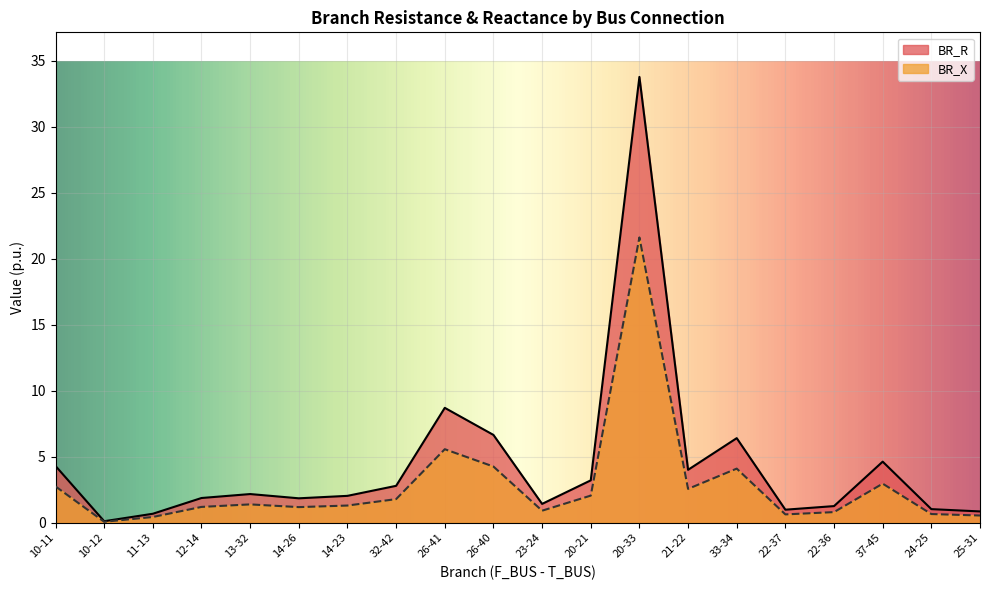

Reading left to right, transcribe all the data shown in this chart.

BR_R: 4.3	0.1	0.7	1.9	2.2	1.9	2.0	2.8	8.7	6.7	1.4	3.2	33.8	4.0	6.4	1.0	1.3	4.6	1.0	0.9
BR_X: 2.8	0.1	0.4	1.2	1.4	1.2	1.3	1.8	5.6	4.3	0.9	2.1	21.6	2.6	4.1	0.6	0.8	3.0	0.7	0.5